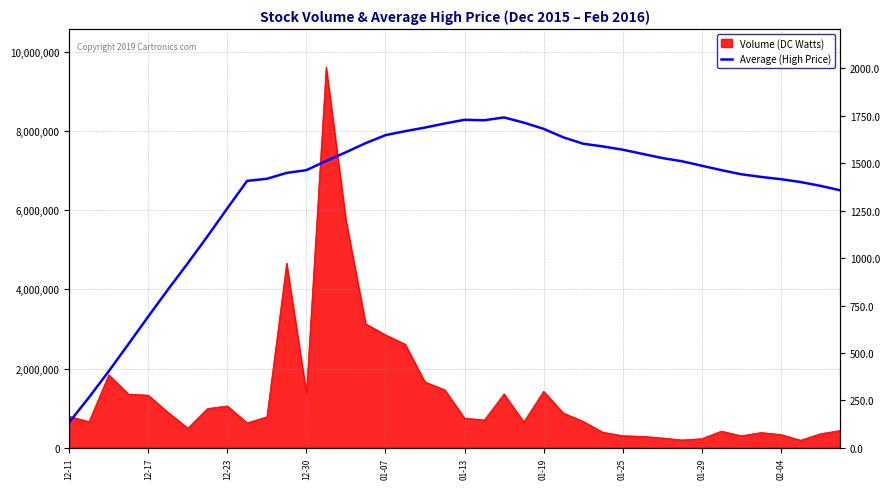

Count the number of categories in the chart.

40